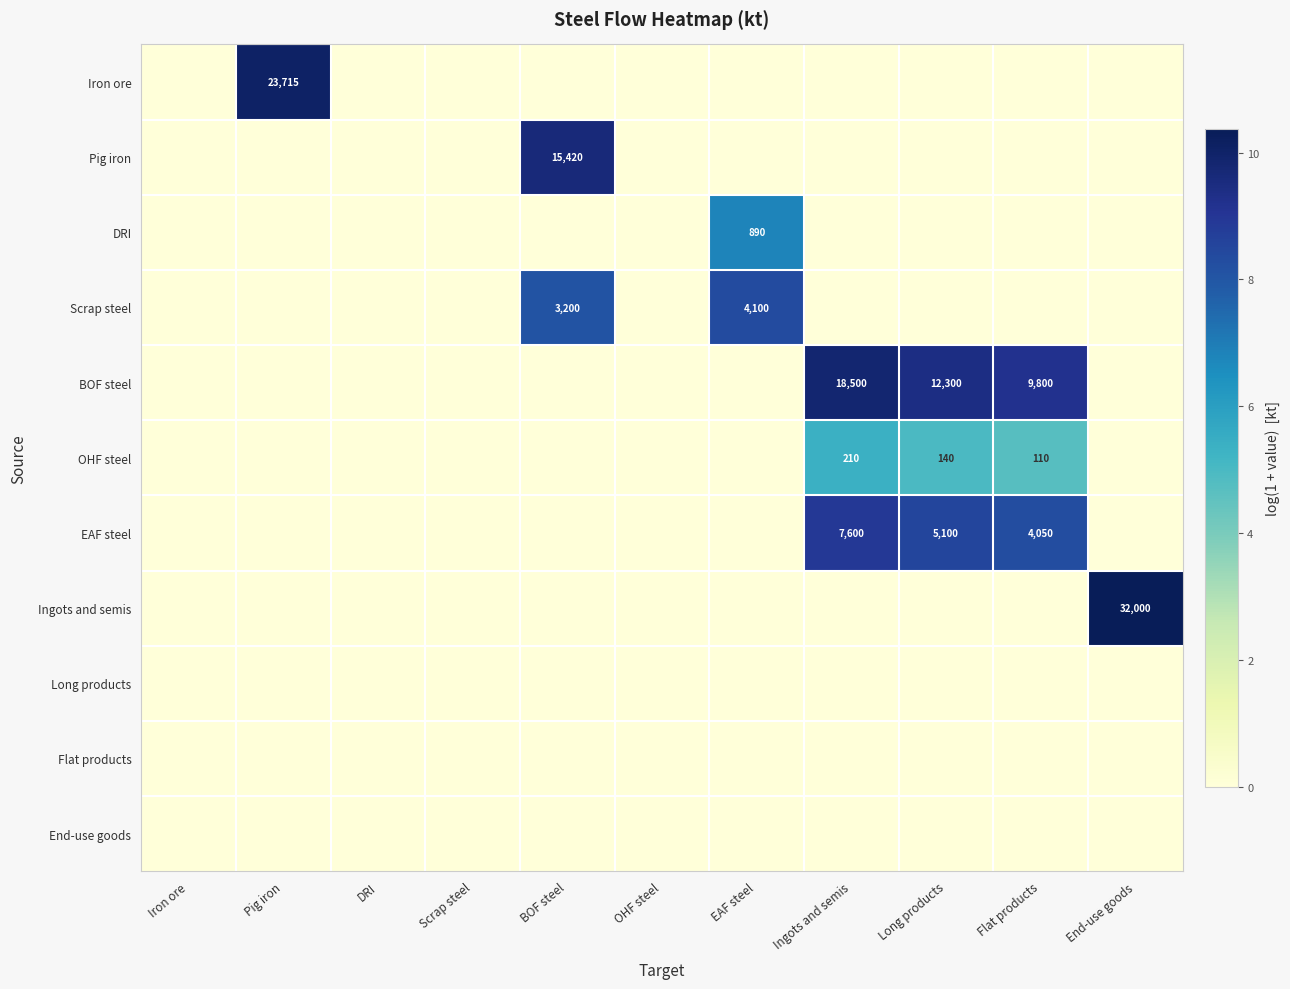

The value of DRI at EAF steel is 890. True or false?

True